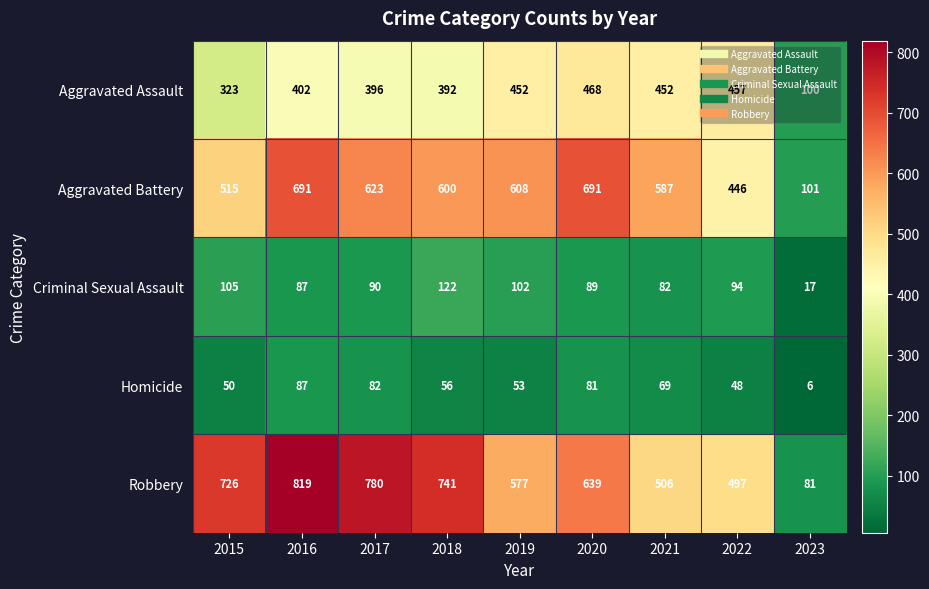

What is the maximum value shown in the chart?

819